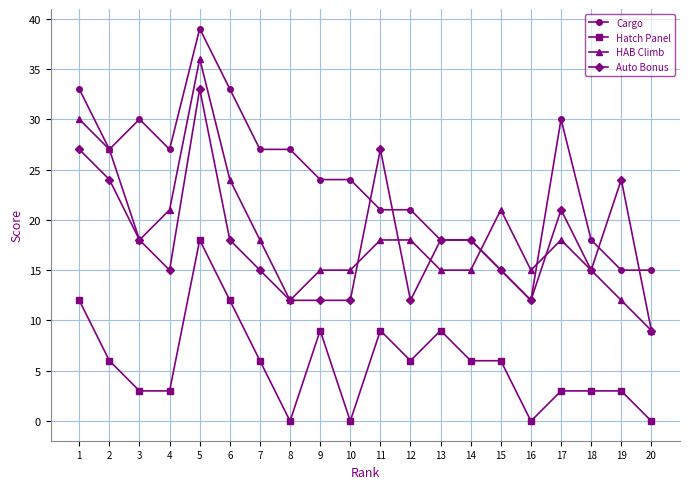

What is the total value across all series at 4?

66